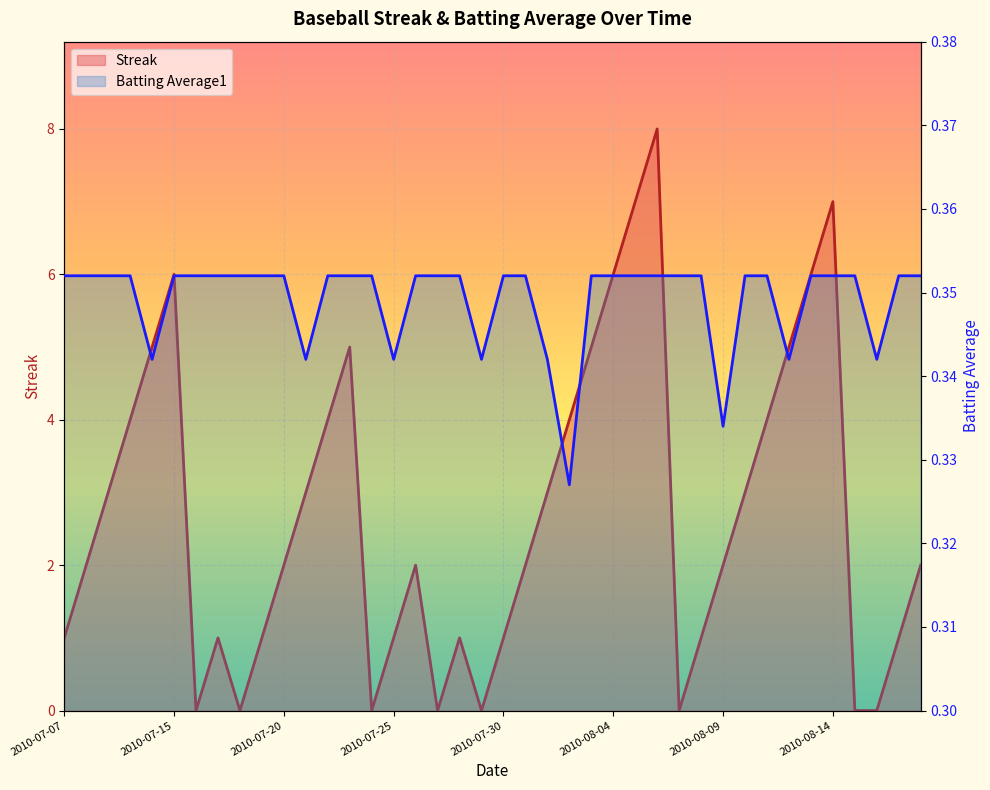

What are all the series names shown in the legend?

Streak, Batting Average1